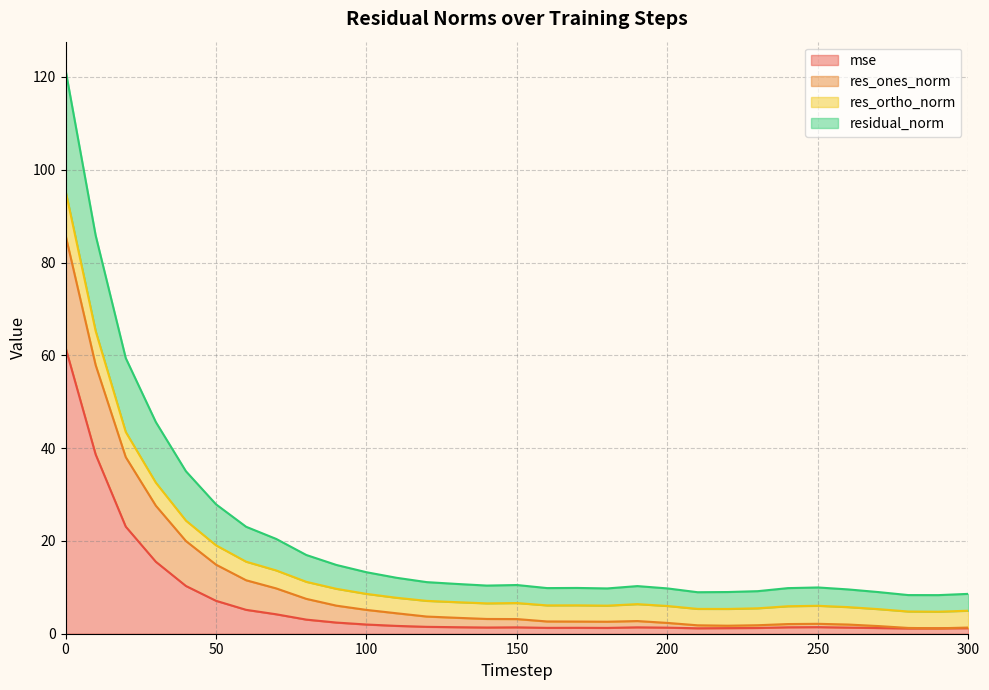

What are all the series names shown in the legend?

mse, res_ones_norm, res_ortho_norm, residual_norm